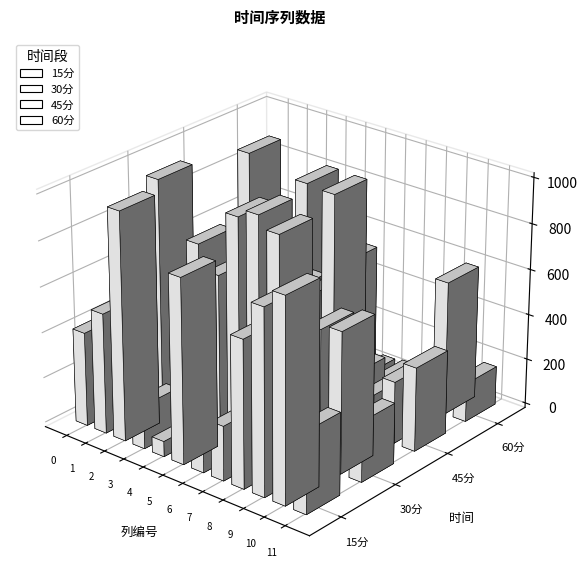

Is the value of 45分 at 4 greater than the value of 30分 at 1?

No